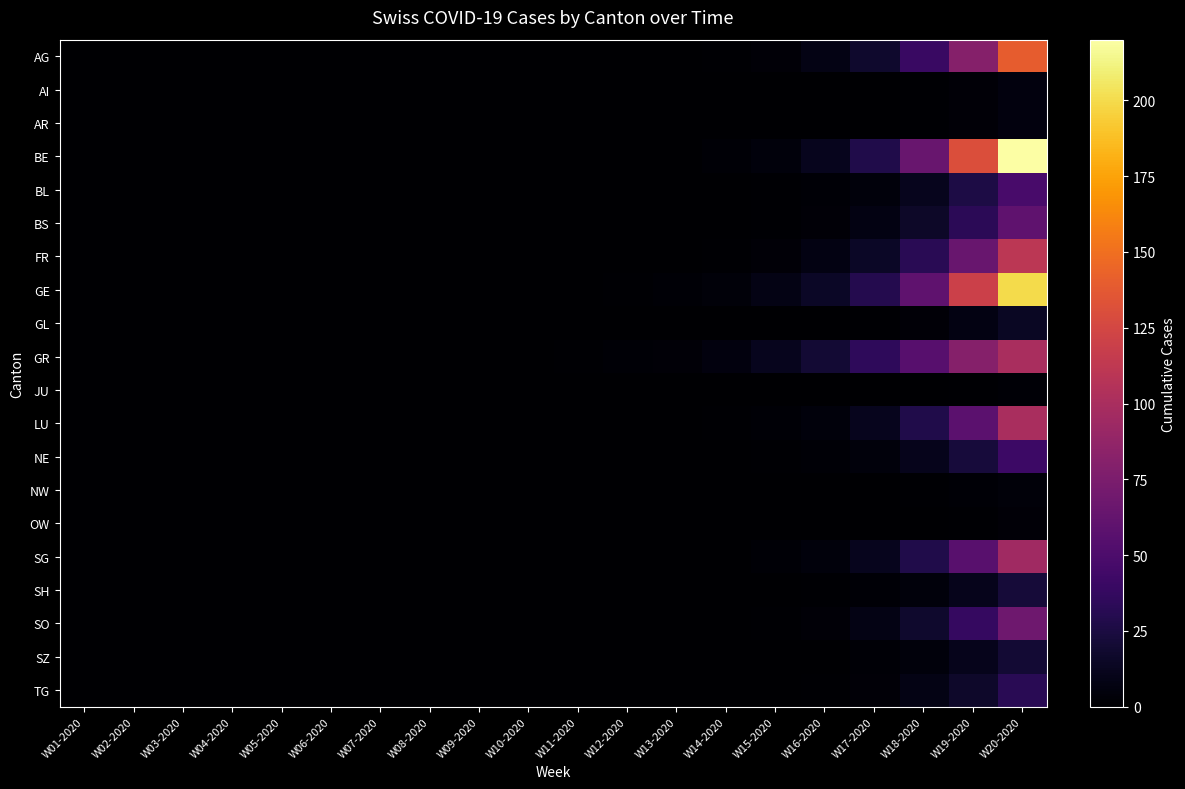

Which series has the widest spread of values?

BE